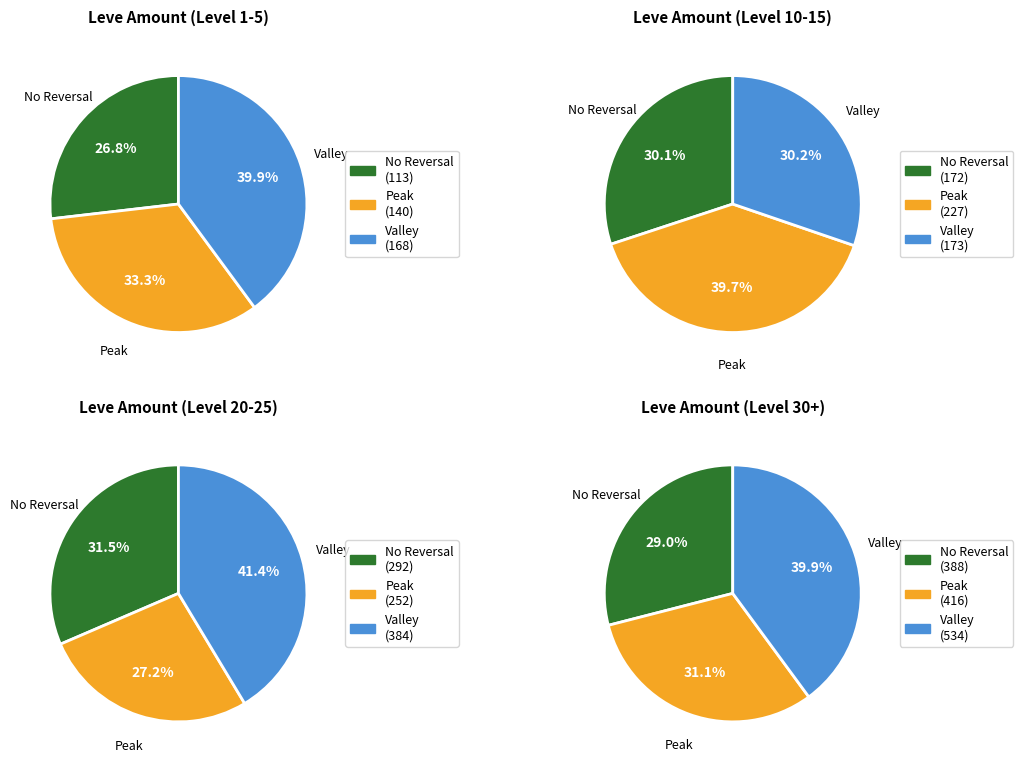

Is it true that 12 is 15% of the pie?

False